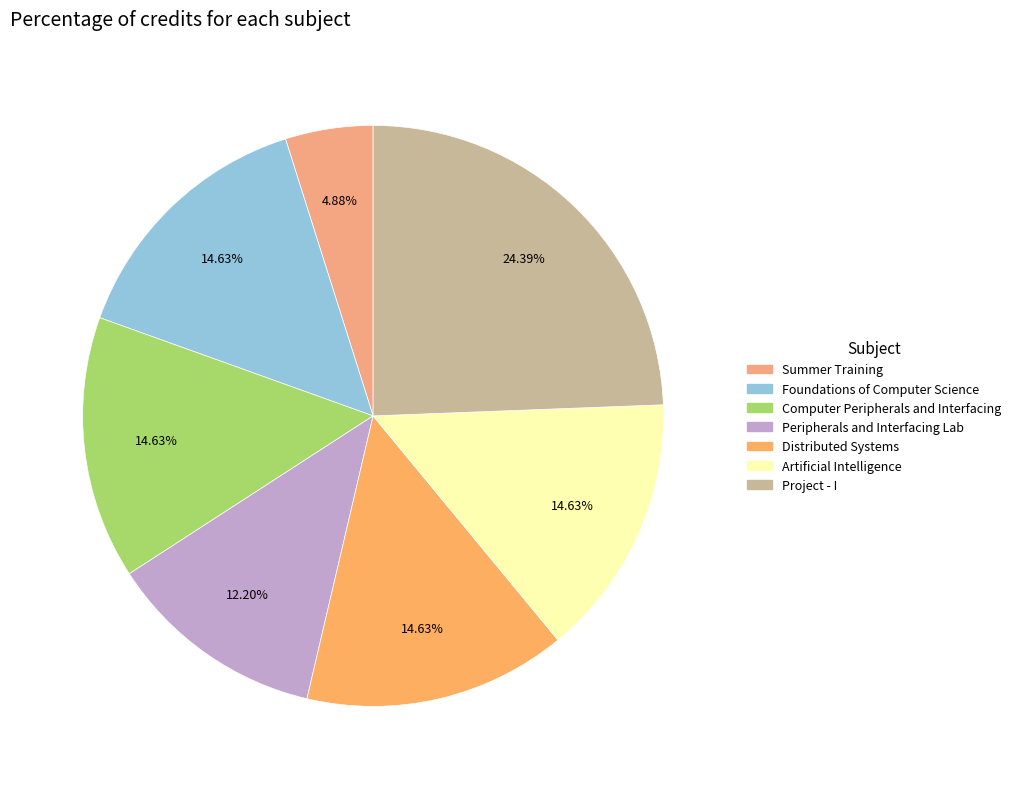

Which category has the biggest portion of the pie?

Project - I